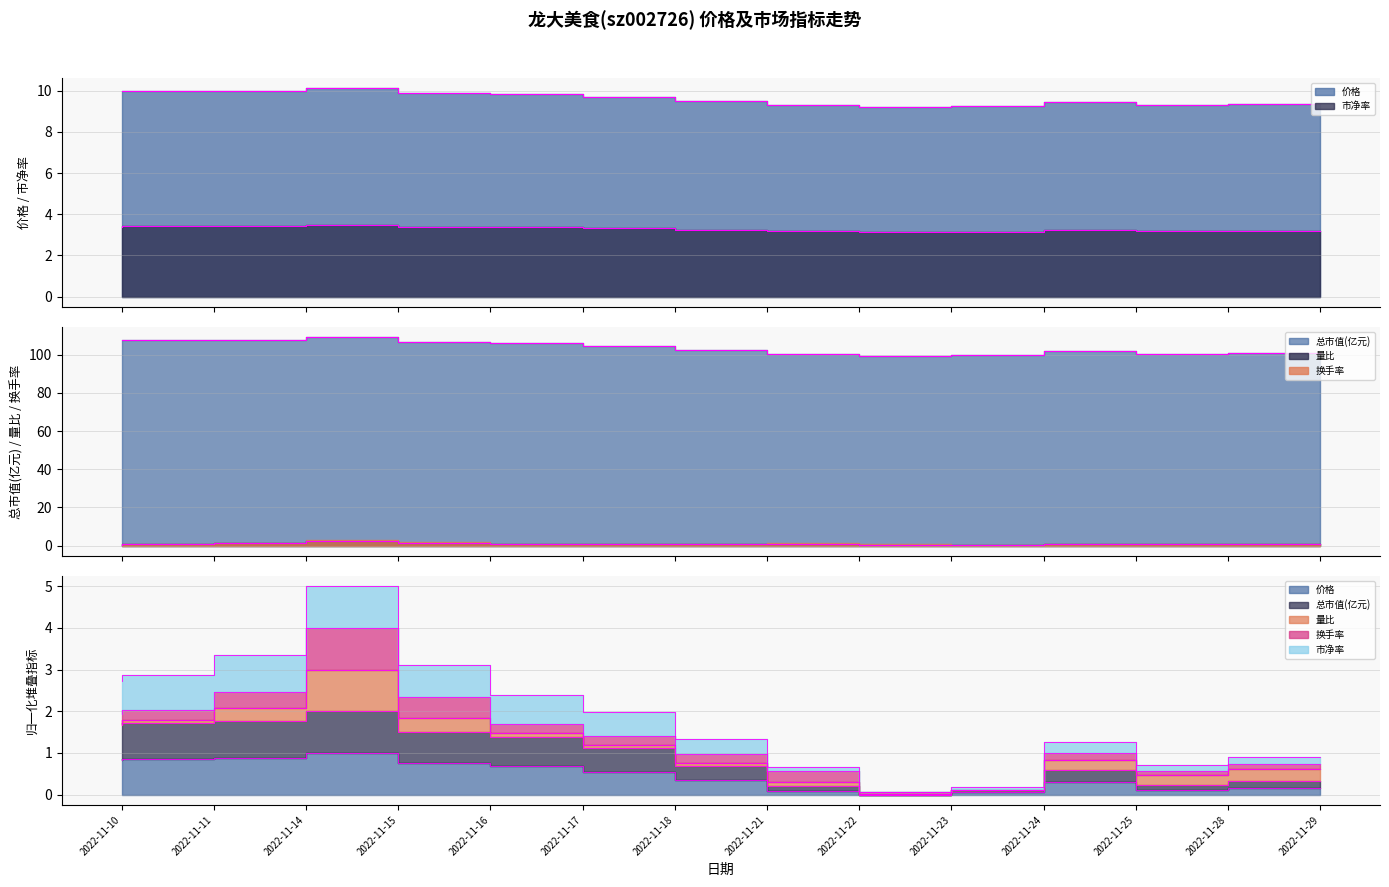

True or false: 市净率 has more than 1 points higher than both neighbors.

True